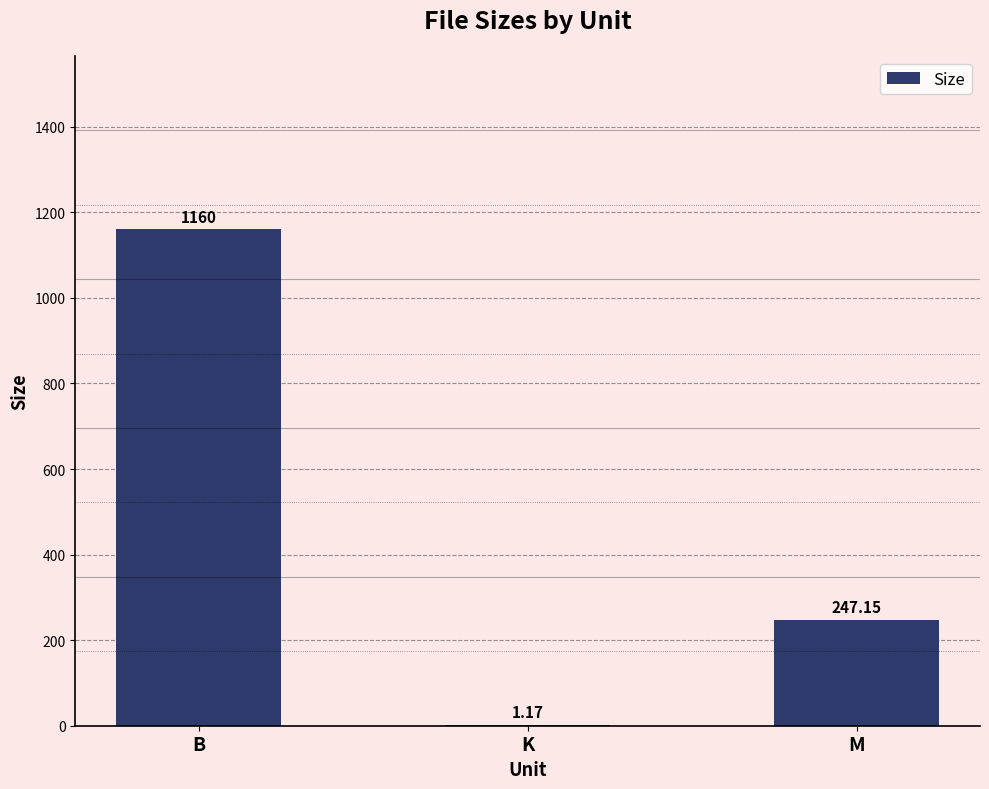

What is the change in value from K to M?

+246.0